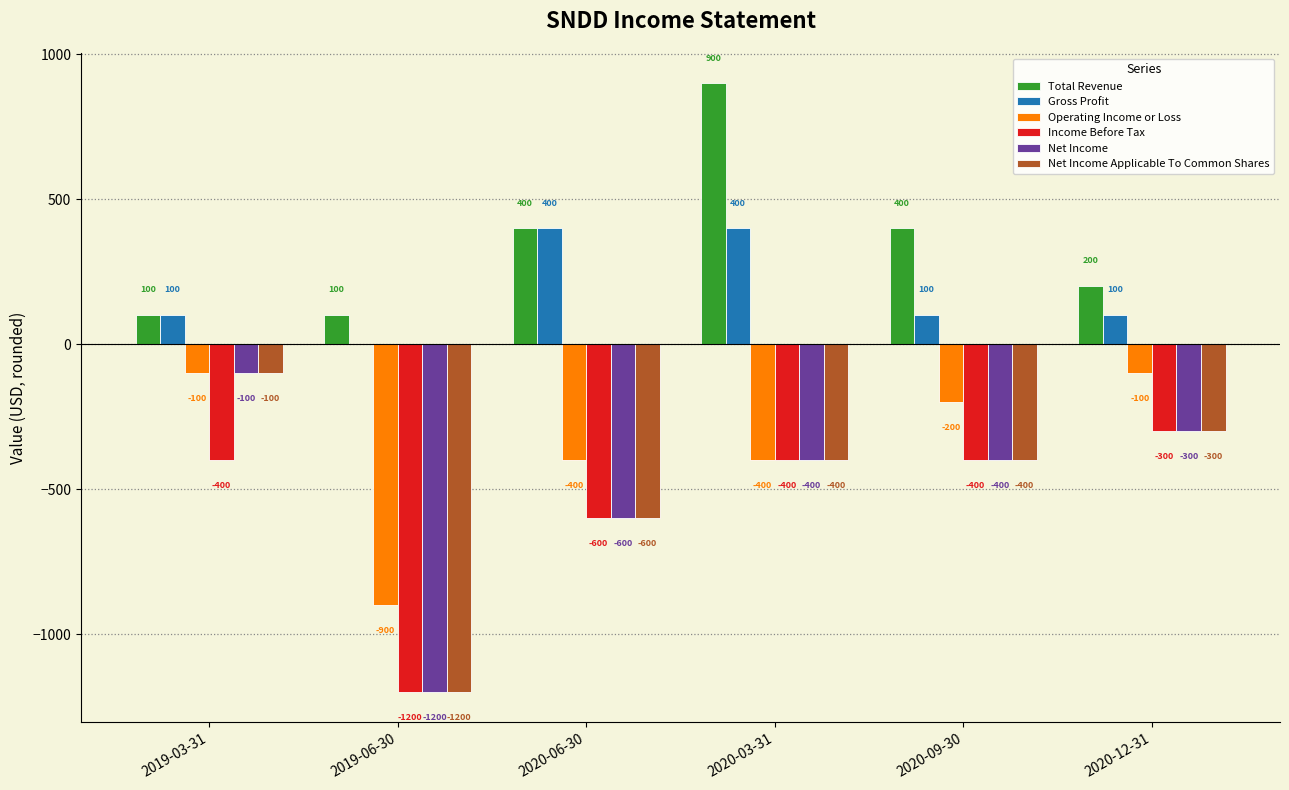

Read the Income Before Tax value at 2020-12-31.

-300